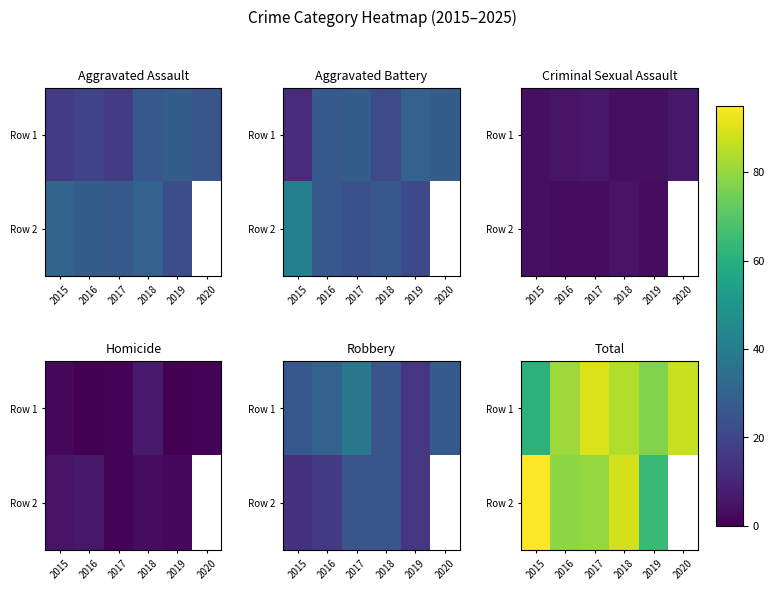

What is the minimum value for Row 1?

61.0